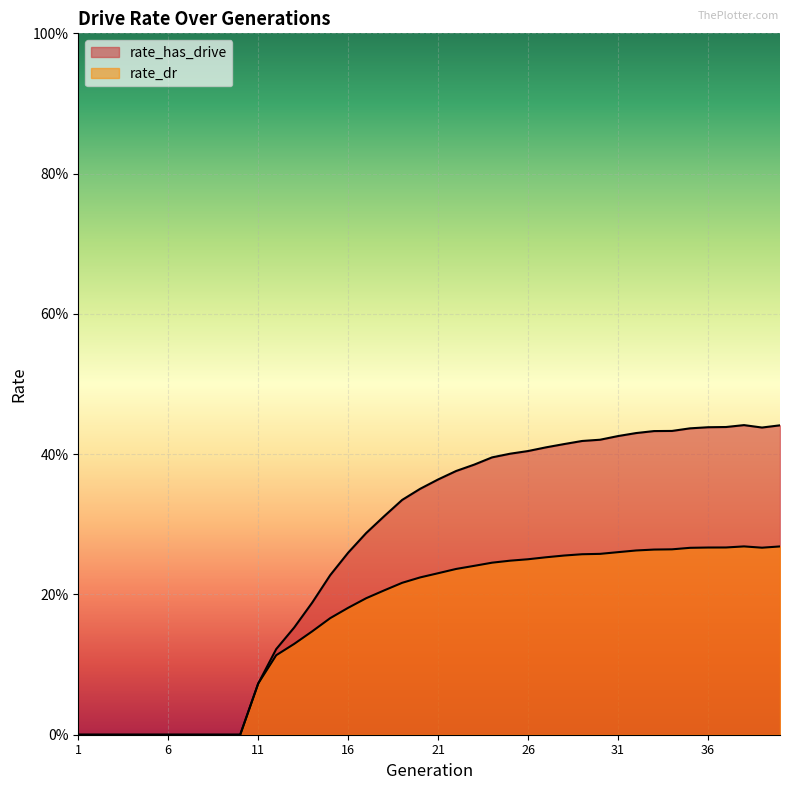

What is the difference between the rate_dr values at 30 and 16?

0.1